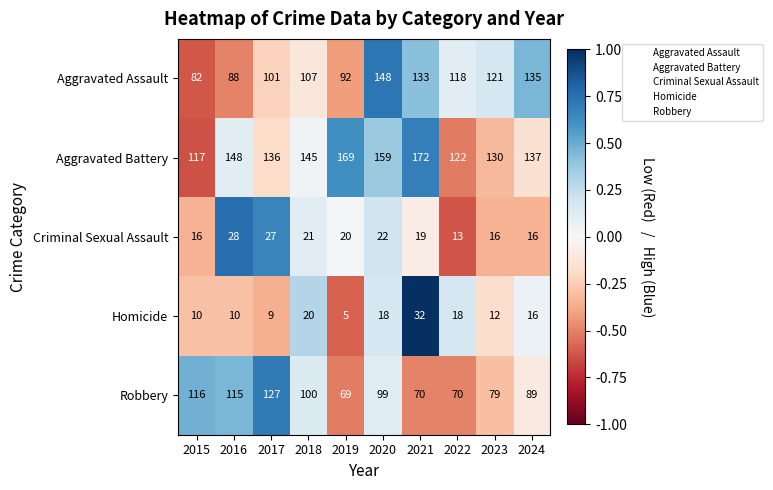

How many values in the Aggravated Assault series are below 118?

5